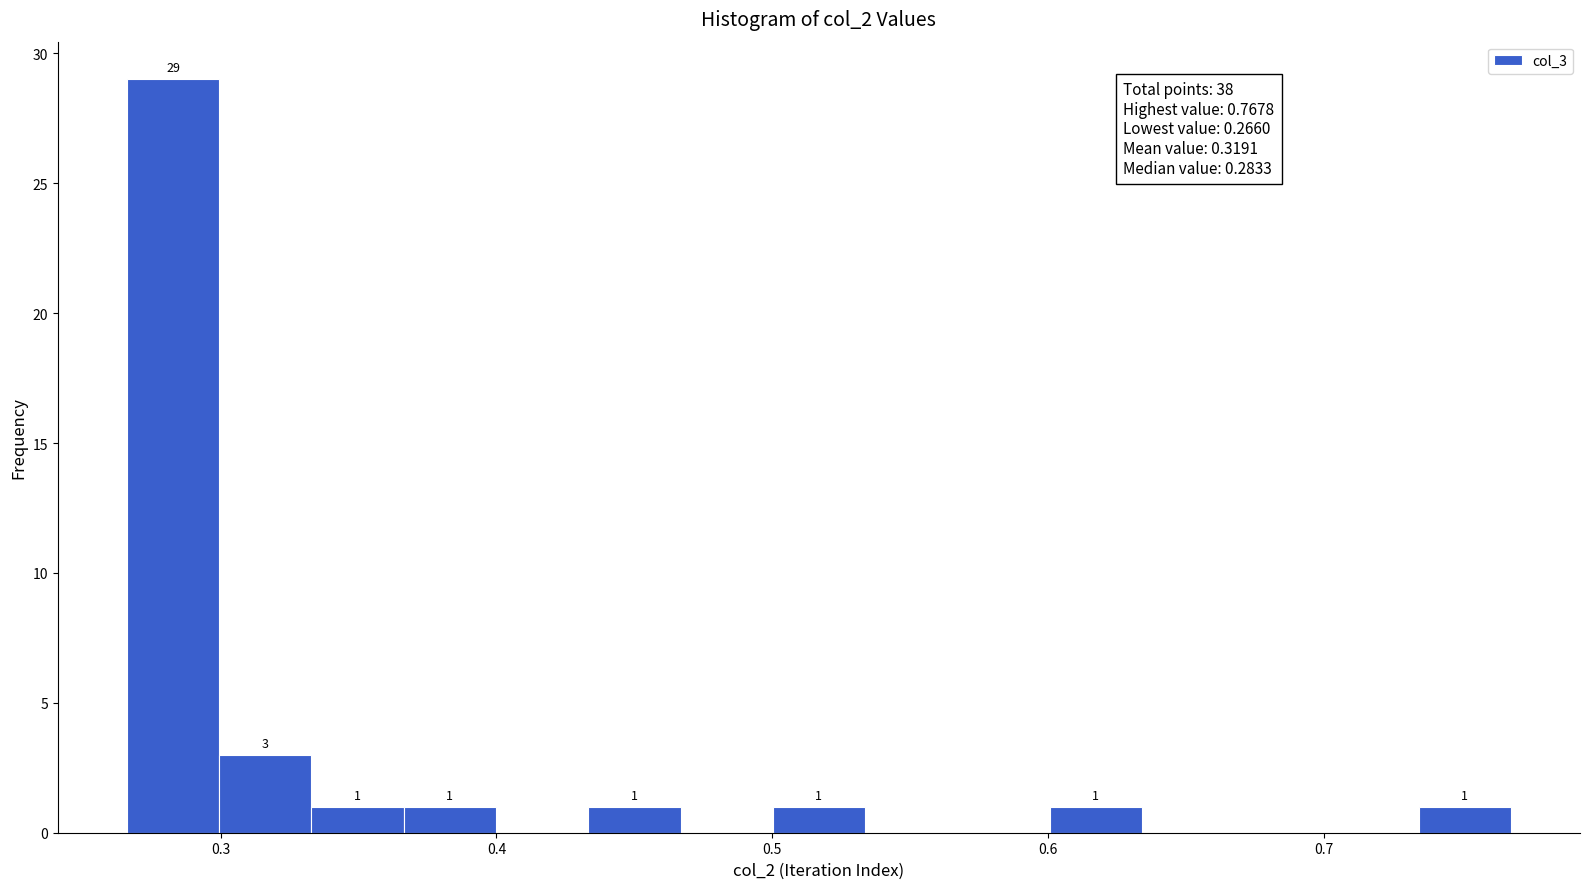

Read against the x-axis, roughly where is the centre of the tallest bar?

0.28